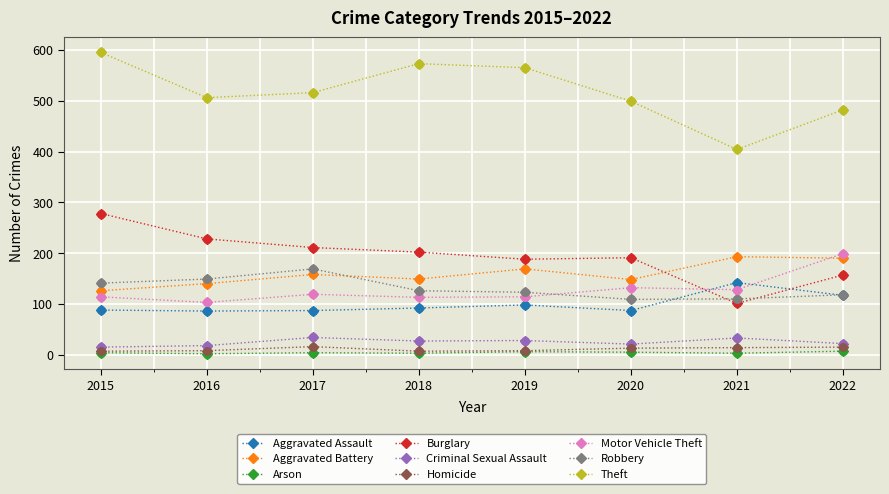

Between 2019 and 2021, which series saw the biggest shift?

Theft